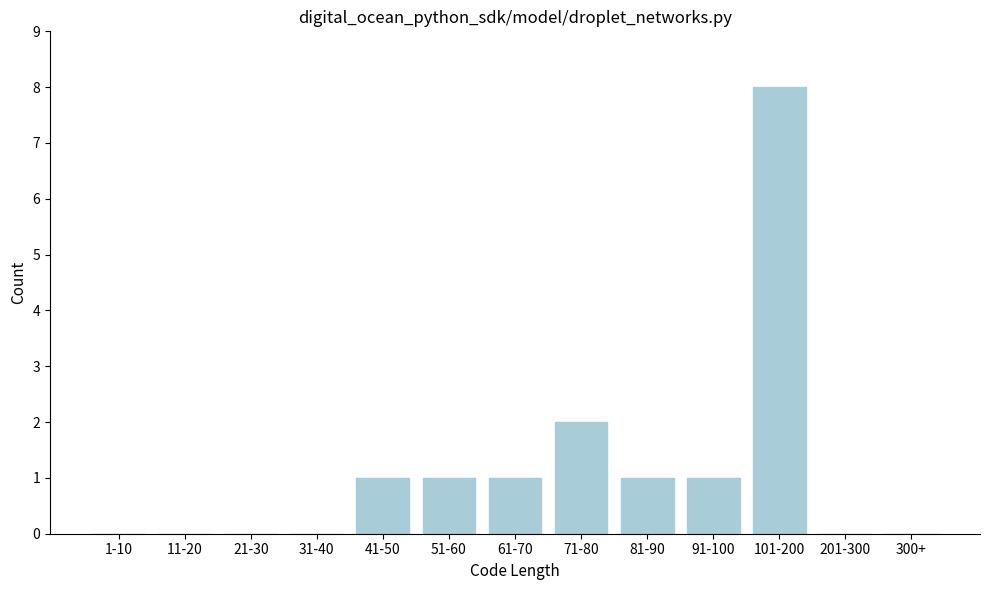

Reading left to right, list all the values displayed in this chart.

1-10=0	11-20=0	21-30=0	31-40=0	41-50=1	51-60=1	61-70=1	71-80=2	81-90=1	91-100=1	101-200=8	201-300=0	300+=0